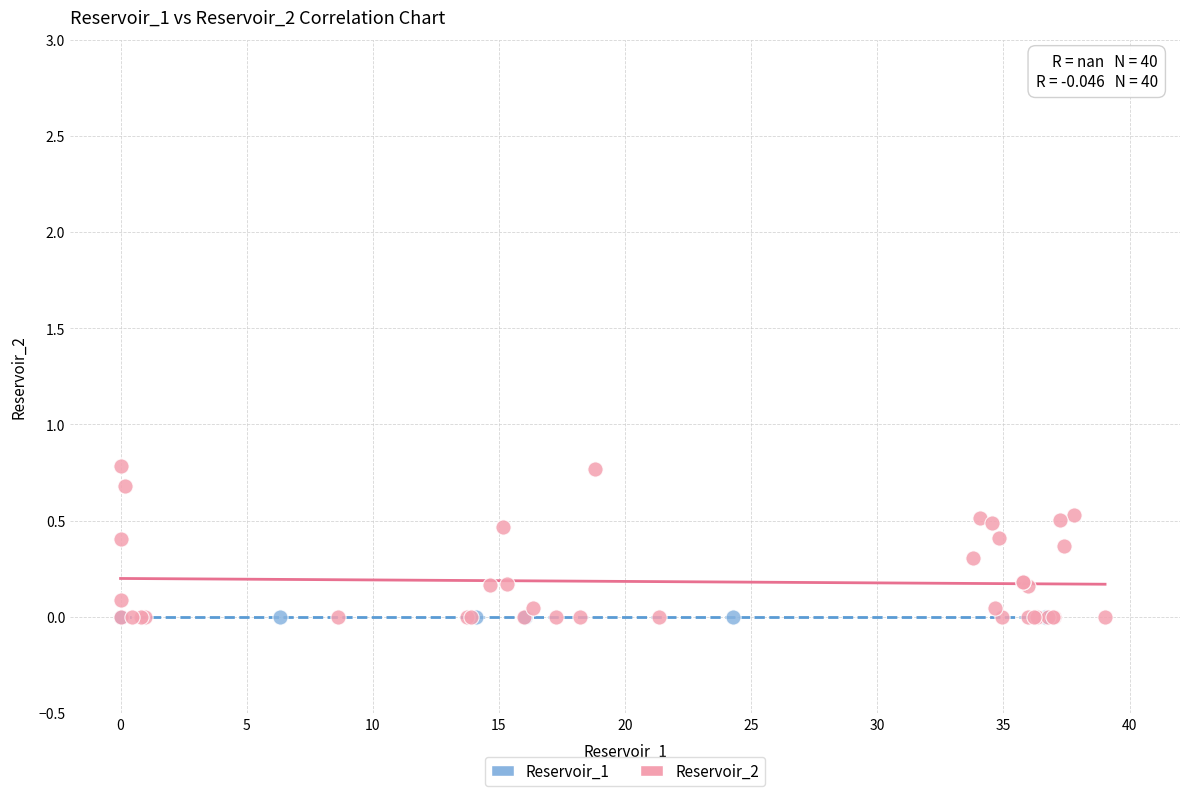

Which series contains the highest Y value?

Reservoir_2